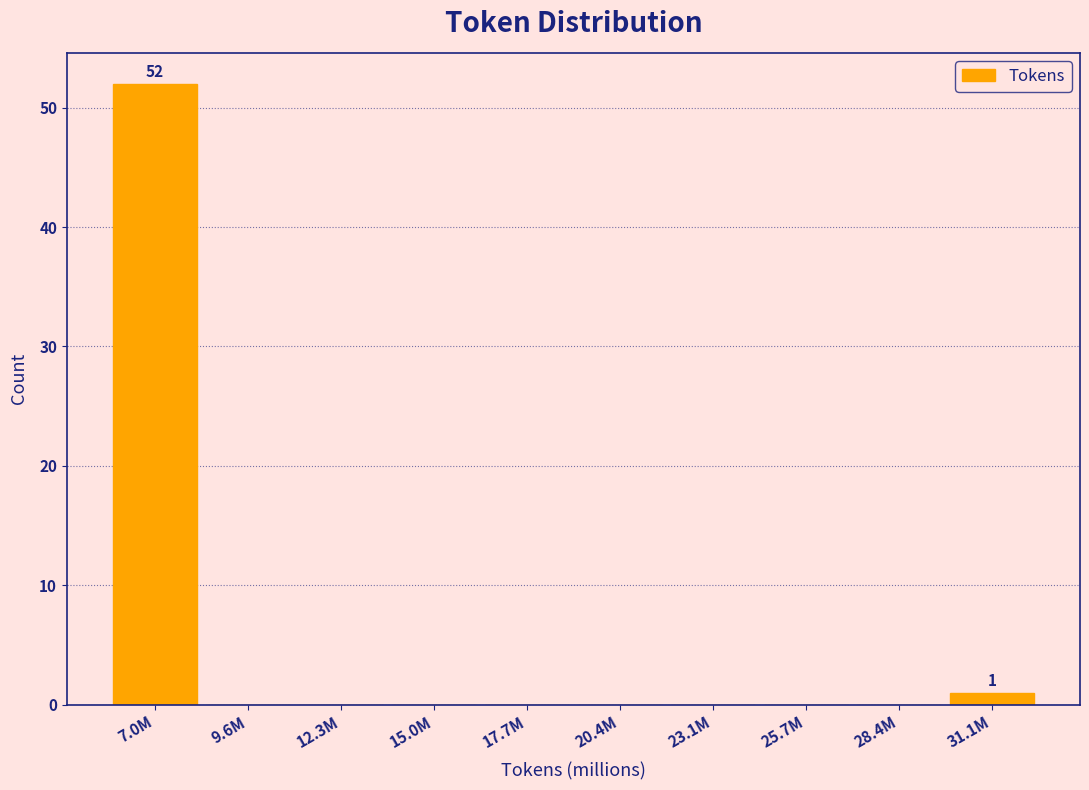

Reading left to right, extract all data points from this chart.

7.0M=52	9.6M=0	12.3M=0	15.0M=0	17.7M=0	20.4M=0	23.1M=0	25.7M=0	28.4M=0	31.1M=1